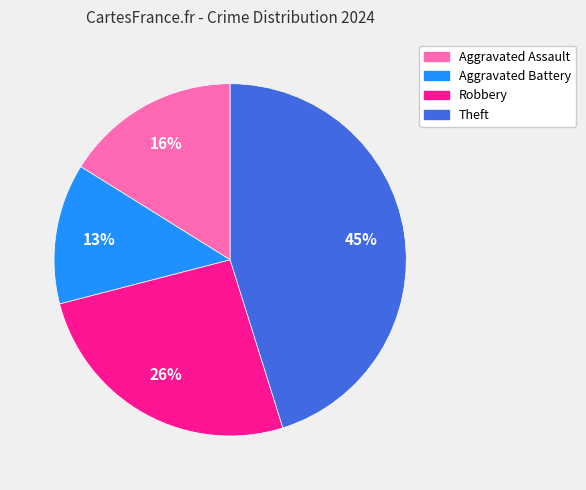

Between Theft and Aggravated Battery, which is larger?

Theft